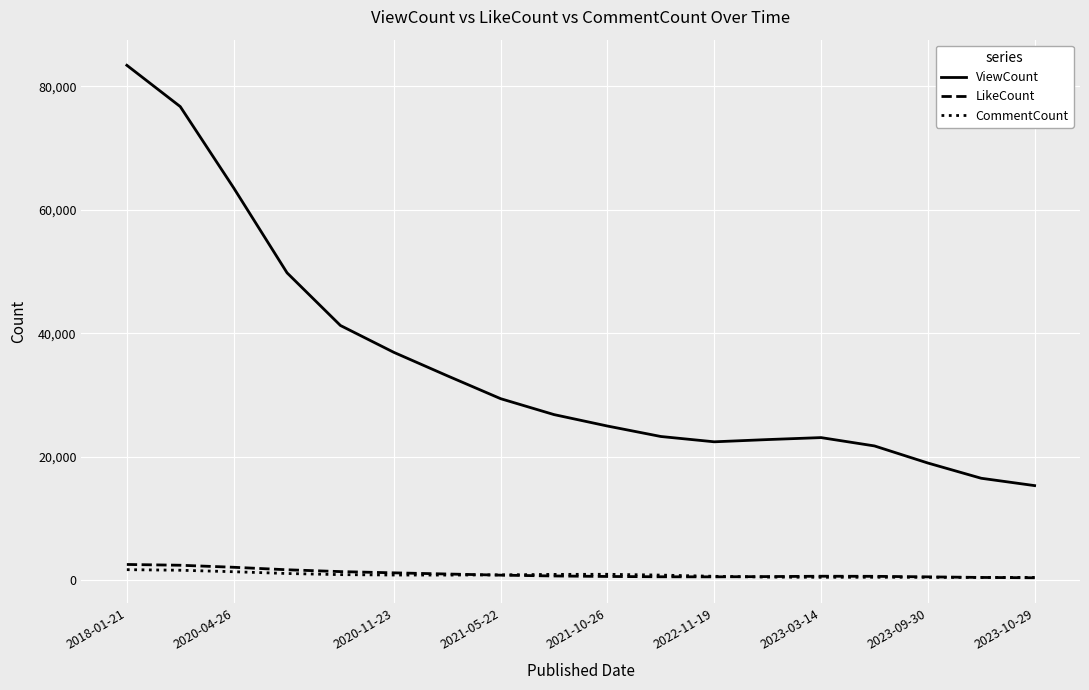

What is the highest value of the ViewCount series?

83391.9